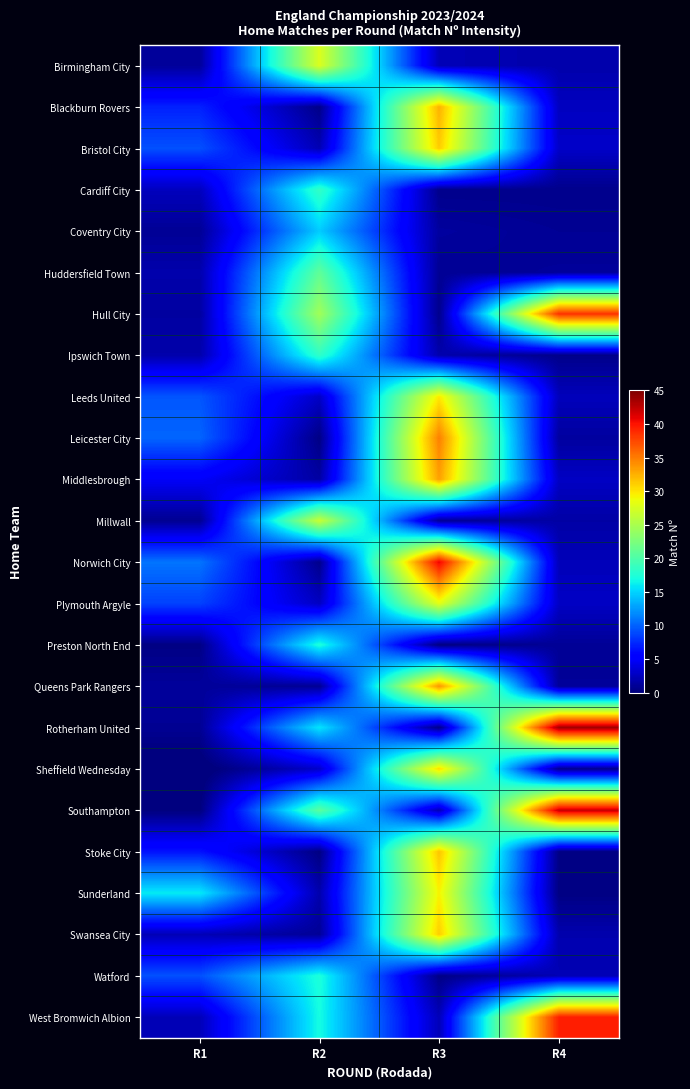

At how many categories does at least one series exceed 1?

4